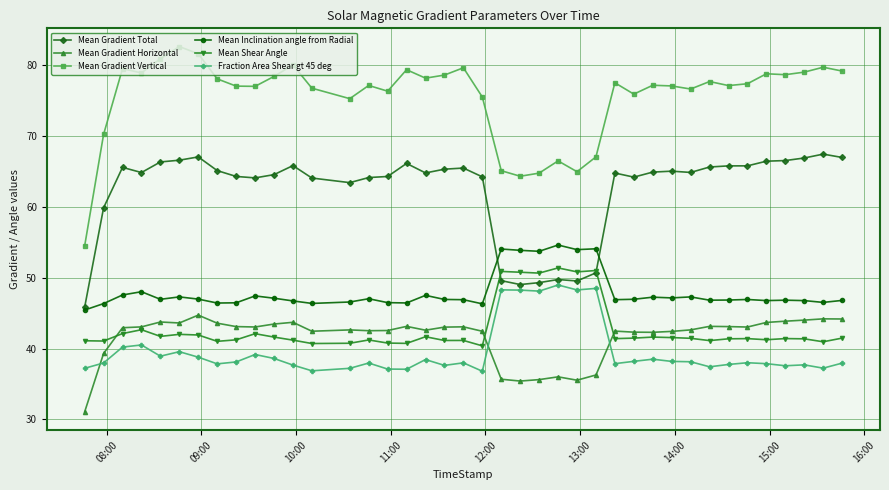

What is the value of the Mean Gradient Total point at the 9th from the left?

64.3